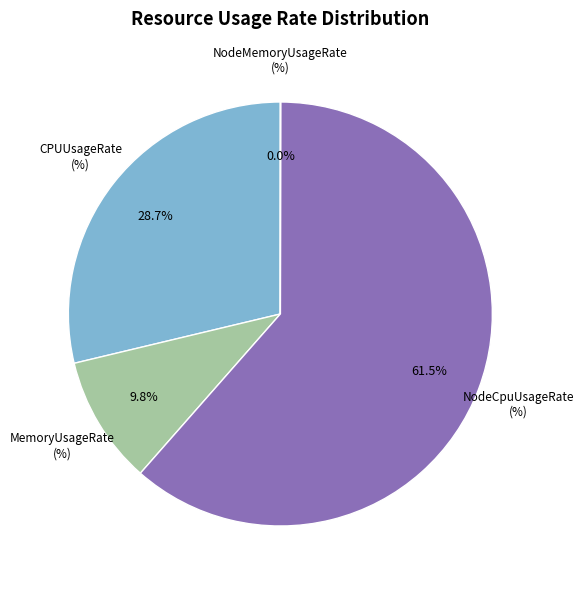

What is the ratio of the value at CPUUsageRate (%) to the value at NodeCpuUsageRate (%)?

0.5